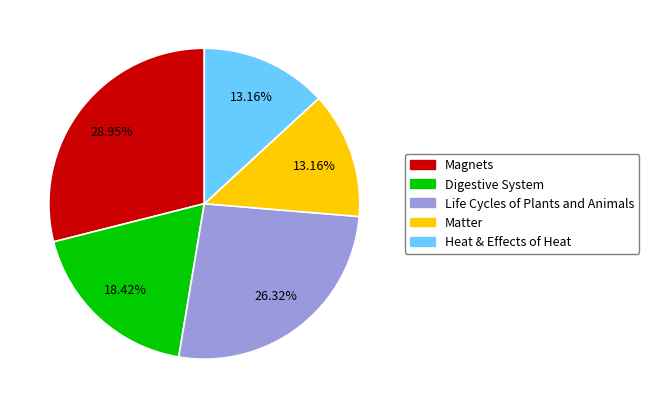

Approximately how many times larger is the value at Digestive System compared to Matter?

1.4